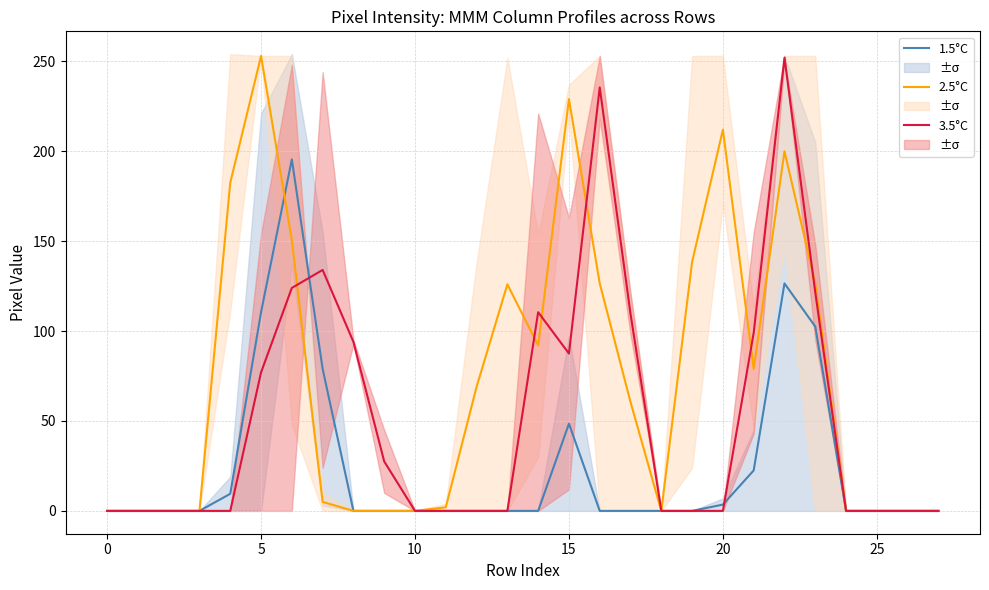

Is it true that 2.5°C equals 0.0 at 0?

True